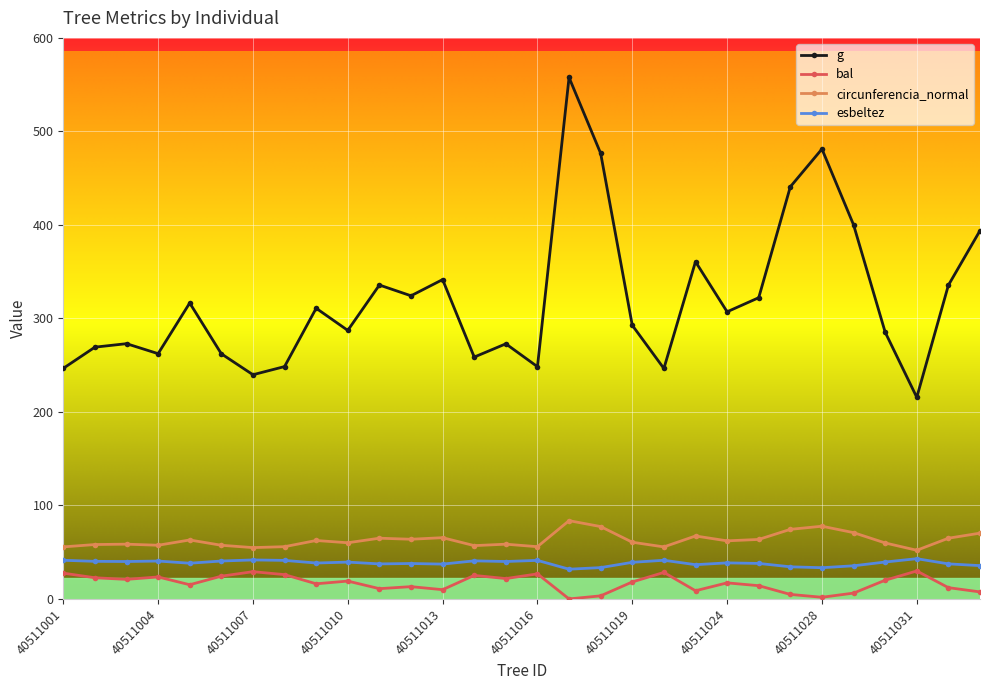

What is the difference between the maximum and minimum values in the g series?

342.0